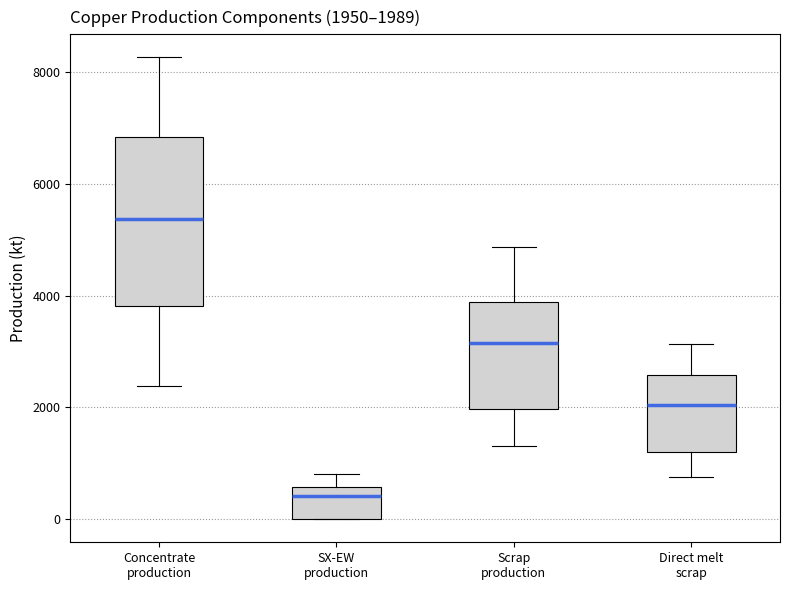

Which box has the highest median line?

Concentrate production